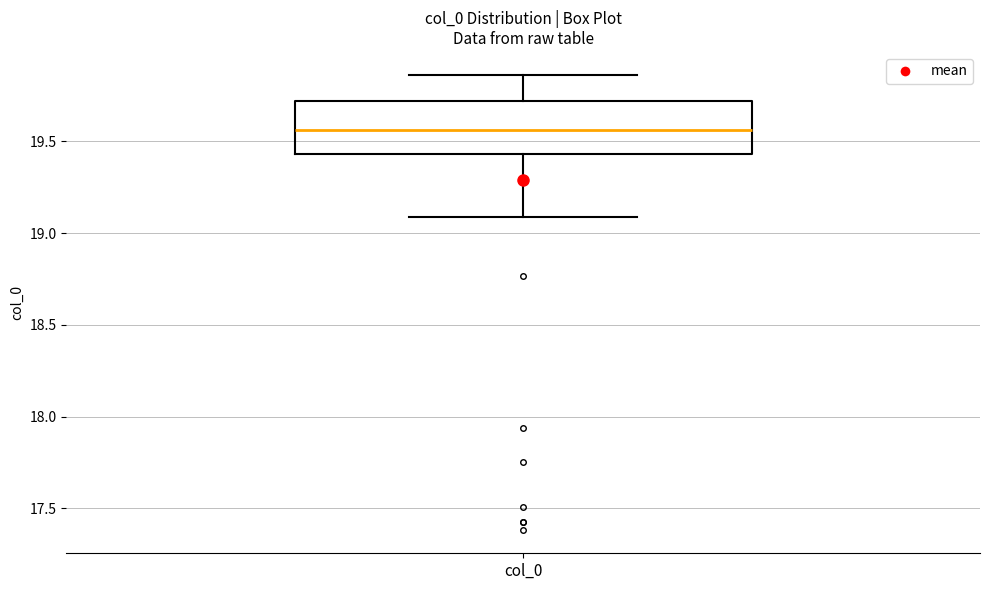

Read this box plot against the y-axis: the position of the median line, the range covered by the box, and the ends of both whiskers. The values are not printed on the chart, so give them approximately, as read against the axis.

median 19.55, box 19.45 to 19.70, whiskers 19.10 to 19.85